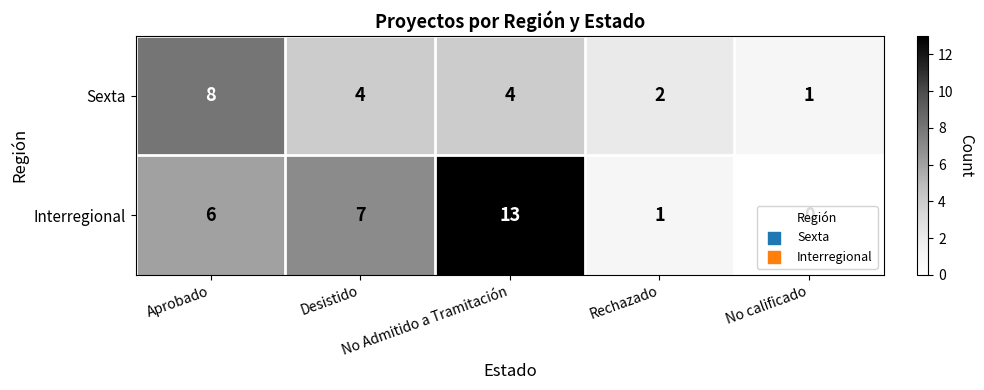

What is the sum of all Sexta values?

19